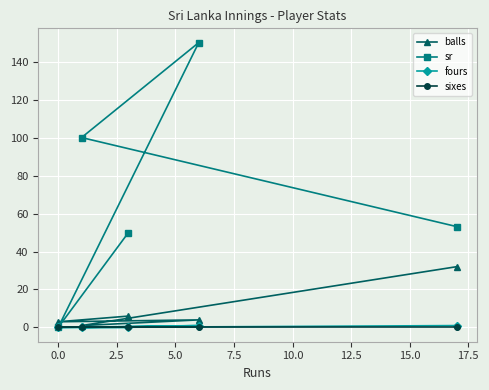

Which series has the widest spread of values?

sr